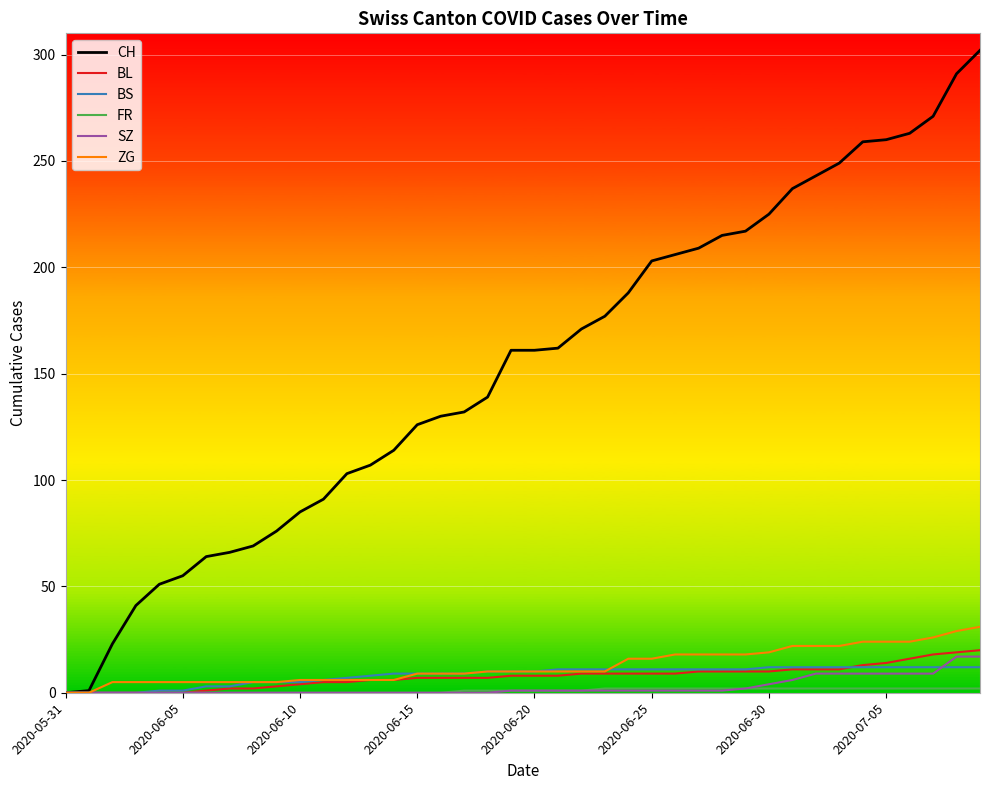

Which series has the largest total across all categories?

CH